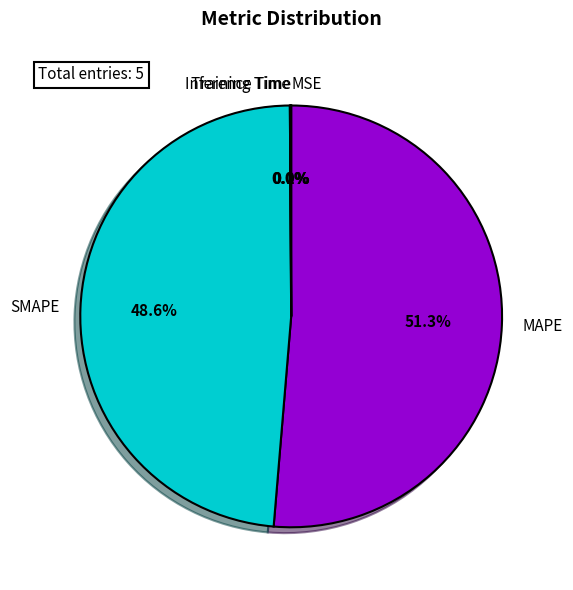

What is the total percentage of MAPE and SMAPE?

99.9%